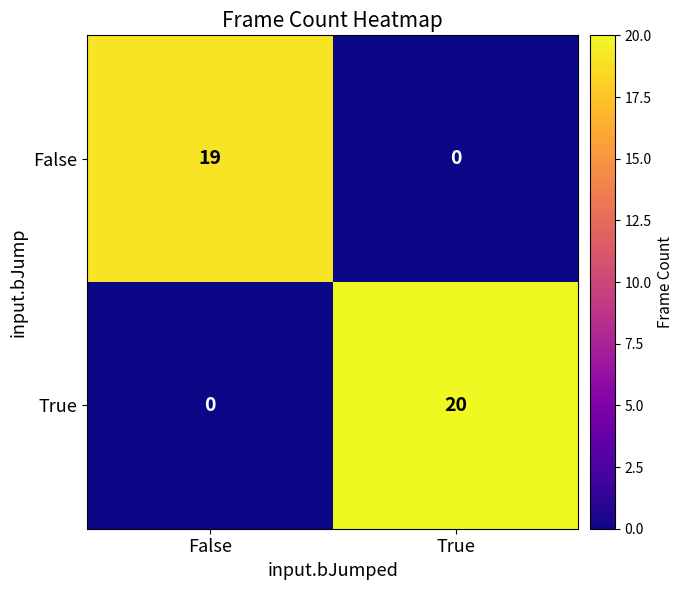

What is the maximum value for True?

20